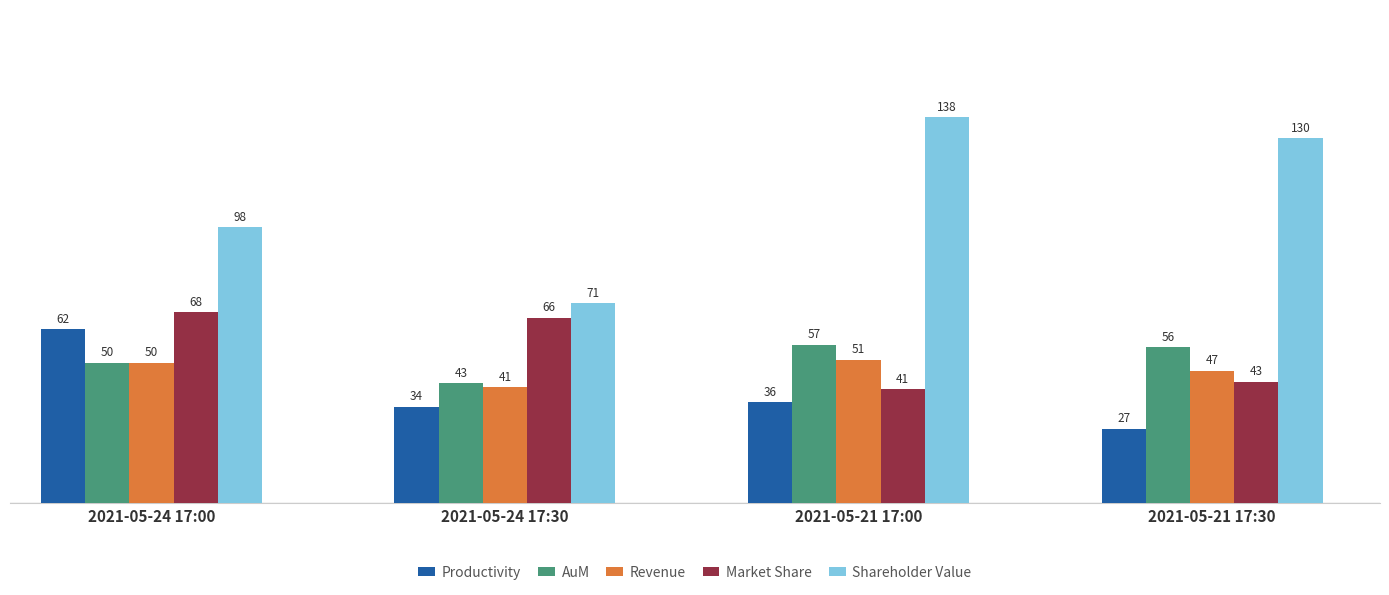

Is it true that Productivity equals 61.9 at 2021-05-24 17:00?

True